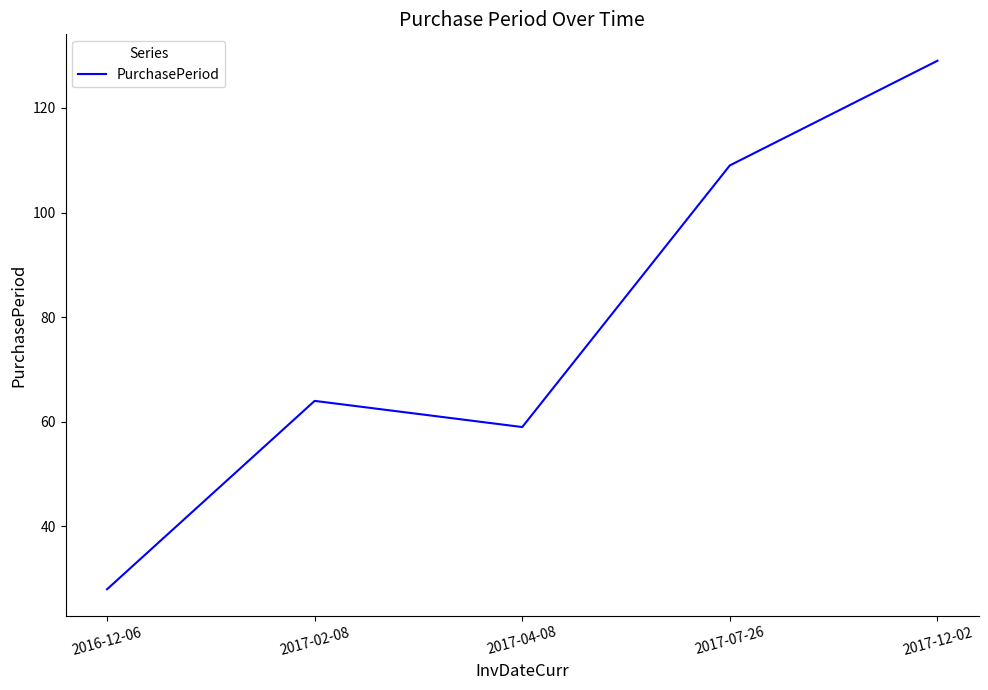

What is the change in value from 2016-12-06 to 2017-07-26?

+81